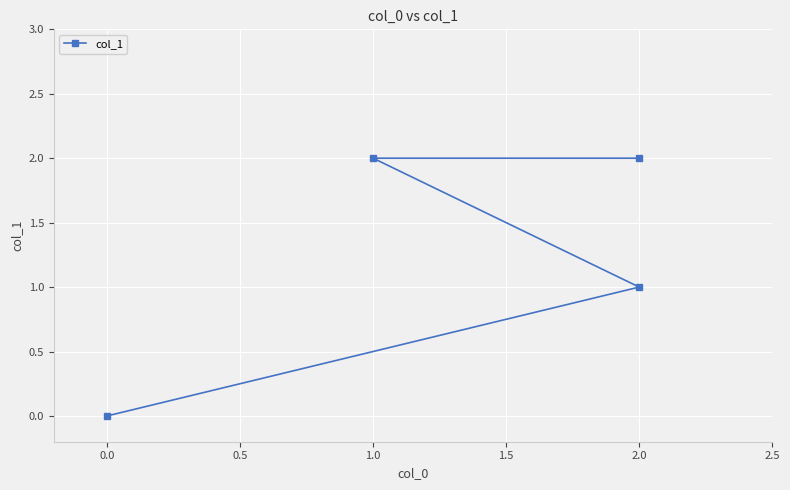

Count the values in the range 1 to 2.

3